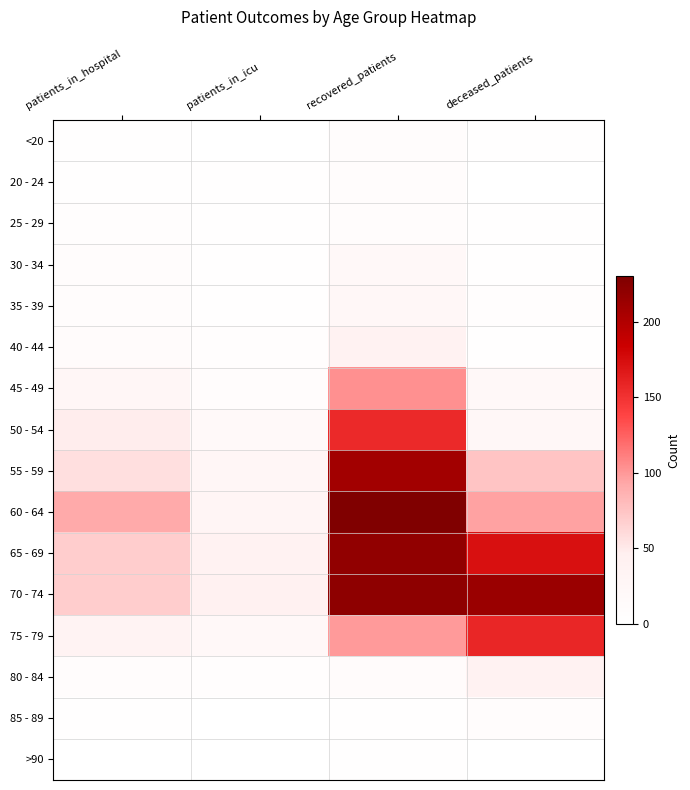

Which label corresponds to the smallest value in the chart?

patients_in_icu